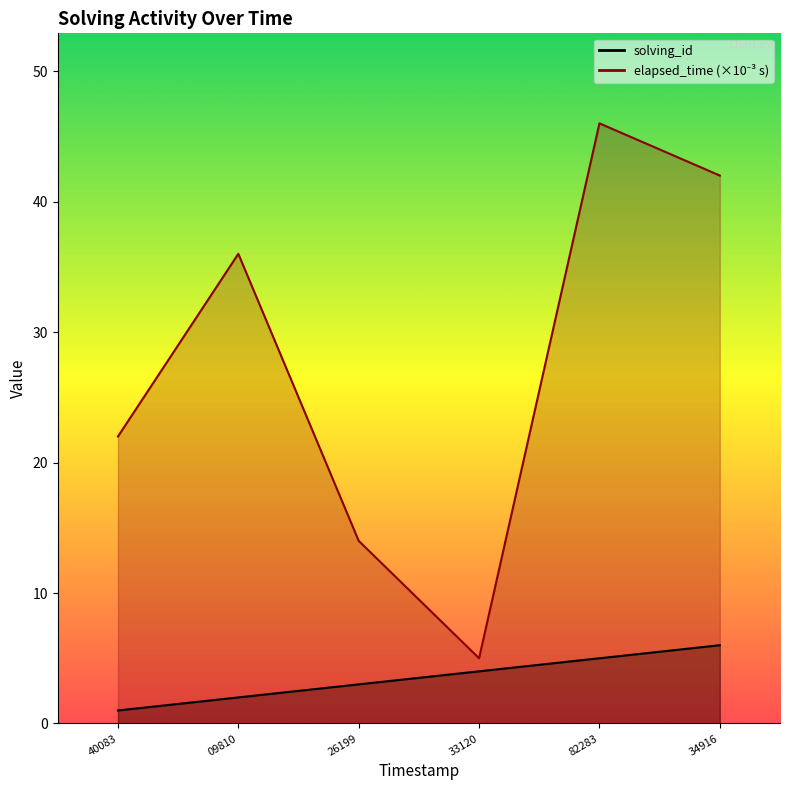

Which series has the largest range (max minus min)?

elapsed_time